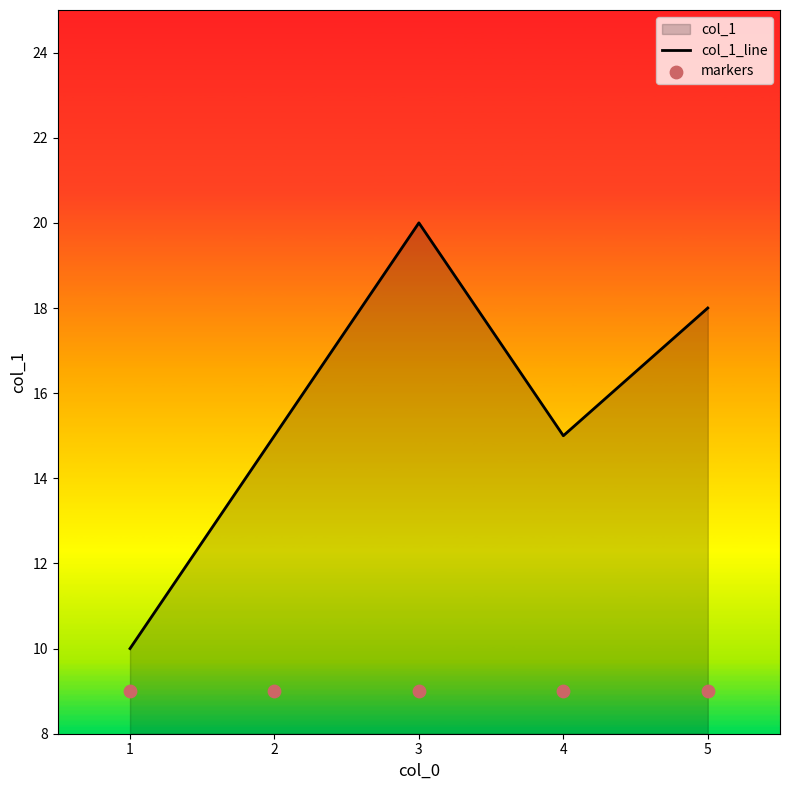

Which series reaches the maximum Y coordinate?

col_1_line